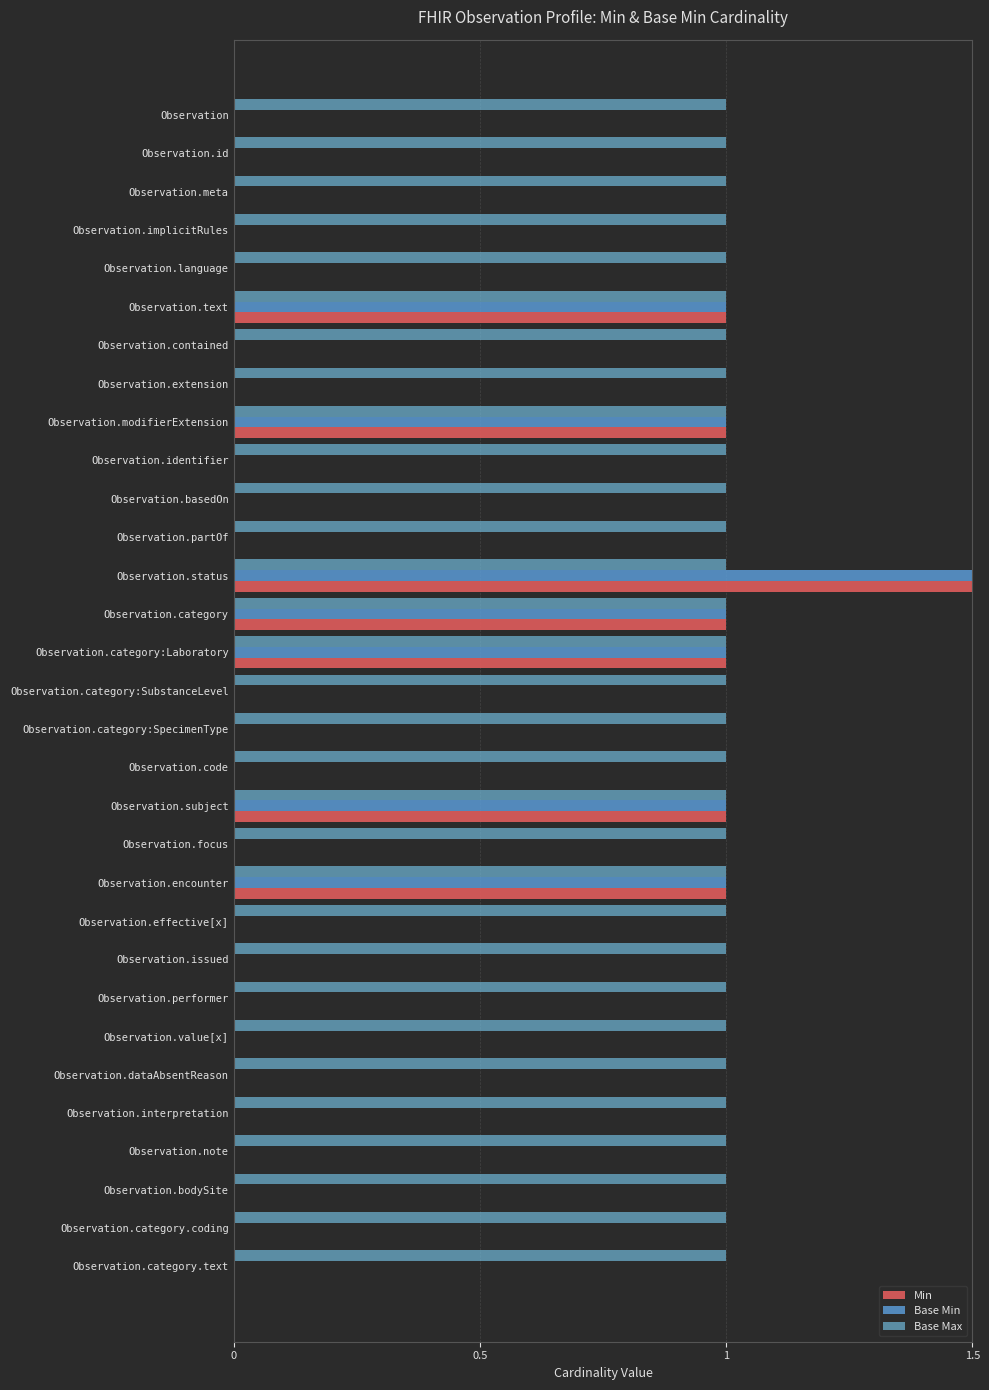

How many Min values are between 0 and 1?

30